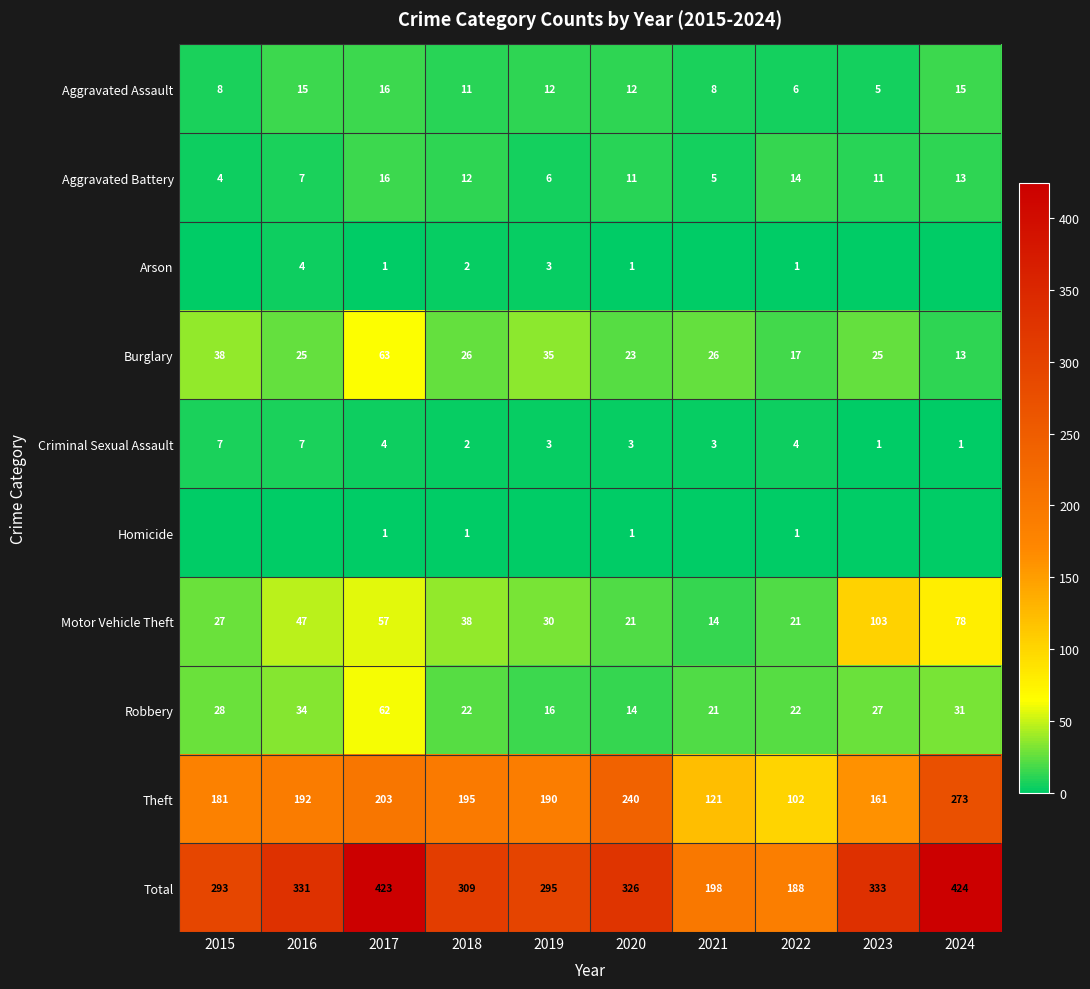

Is the value of Total at 2019 greater than the value of Burglary at 2015?

Yes